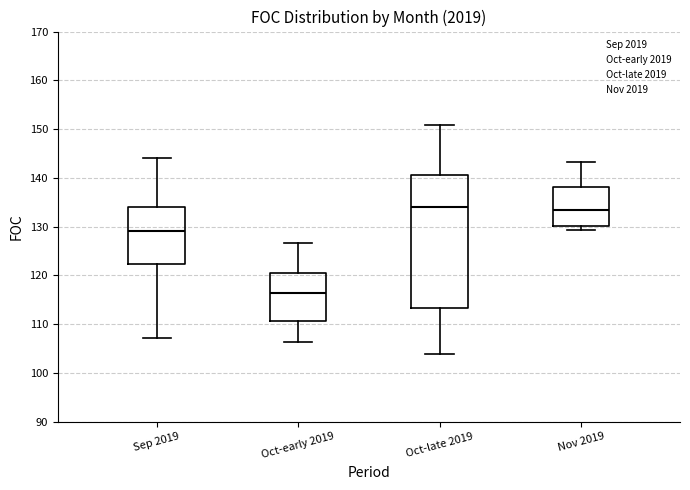

Reading left to right, transcribe this box plot: for each box, give where its median line is, the range the box spans, and where its two whiskers end, as read against the y-axis. The values are not printed on the chart, so give them approximately, as read against the axis.

Sep 2019: median 129, box 122 to 134, whiskers 107 to 144
Oct-early 2019: median 116, box 111 to 121, whiskers 106 to 127
Oct-late 2019: median 134, box 113 to 141, whiskers 104 to 151
Nov 2019: median 133, box 130 to 138, whiskers 129 to 143